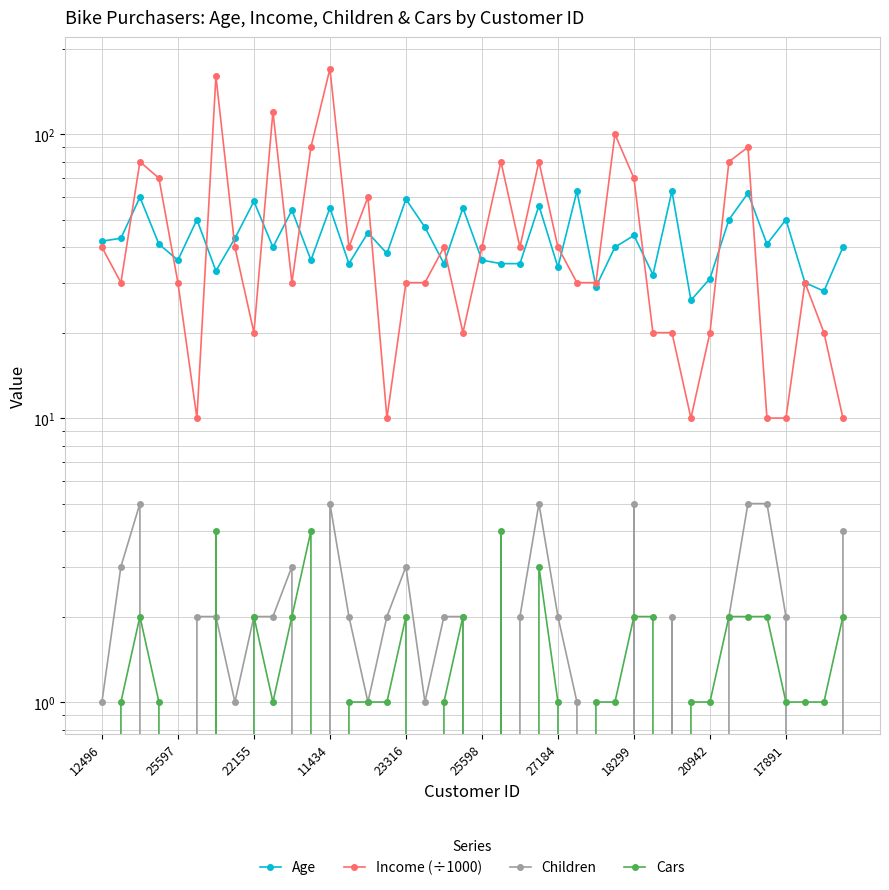

Which has a higher value, 29 or 21?

21